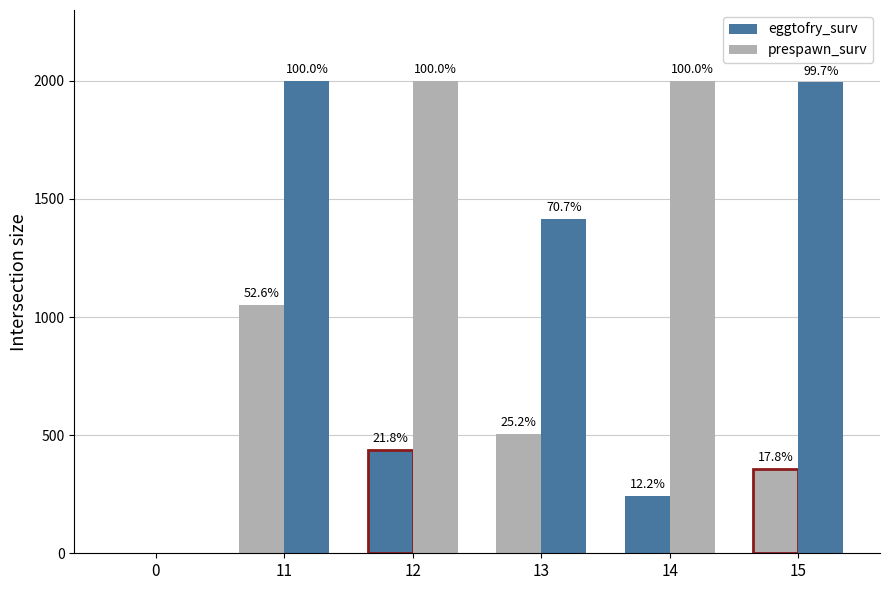

How many groups of bars are there?

6